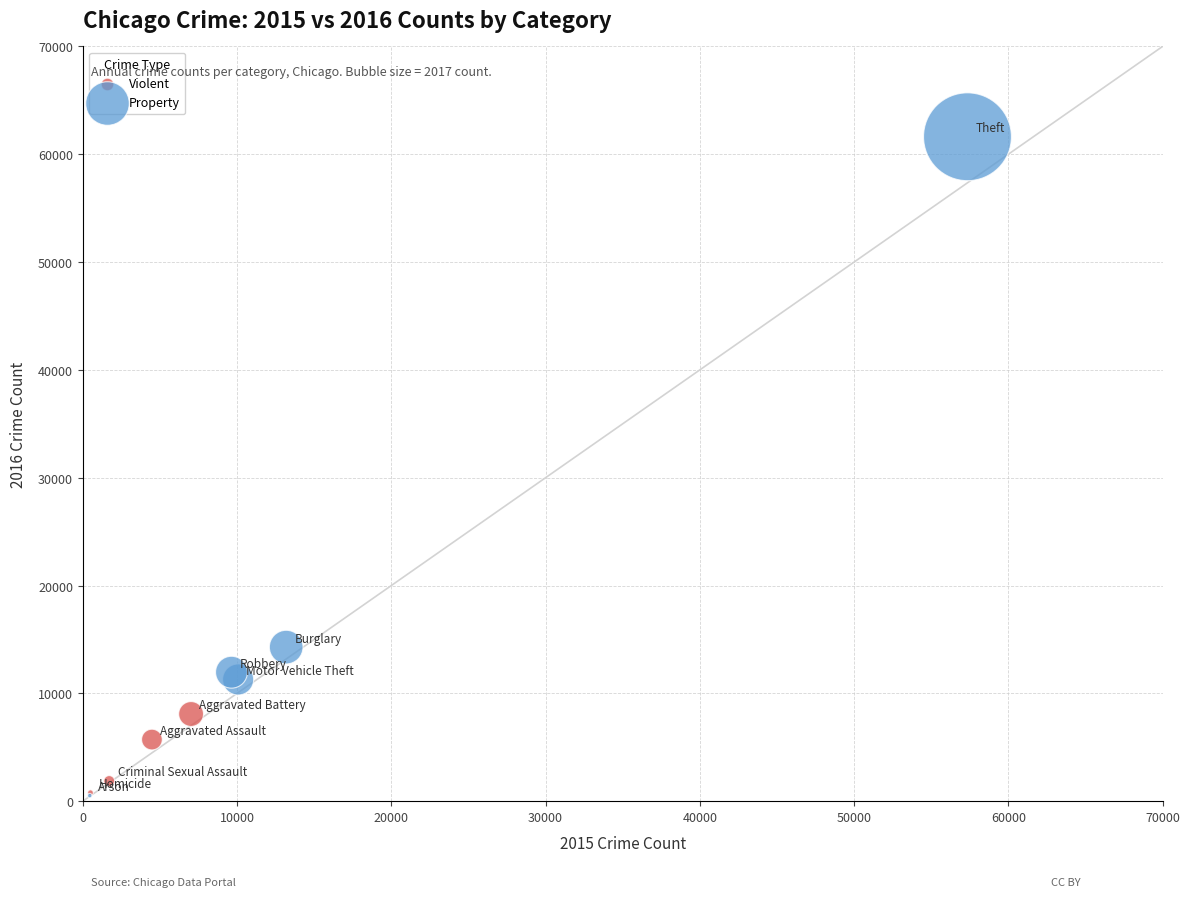

Which series has the largest Y range (max minus min)?

Property